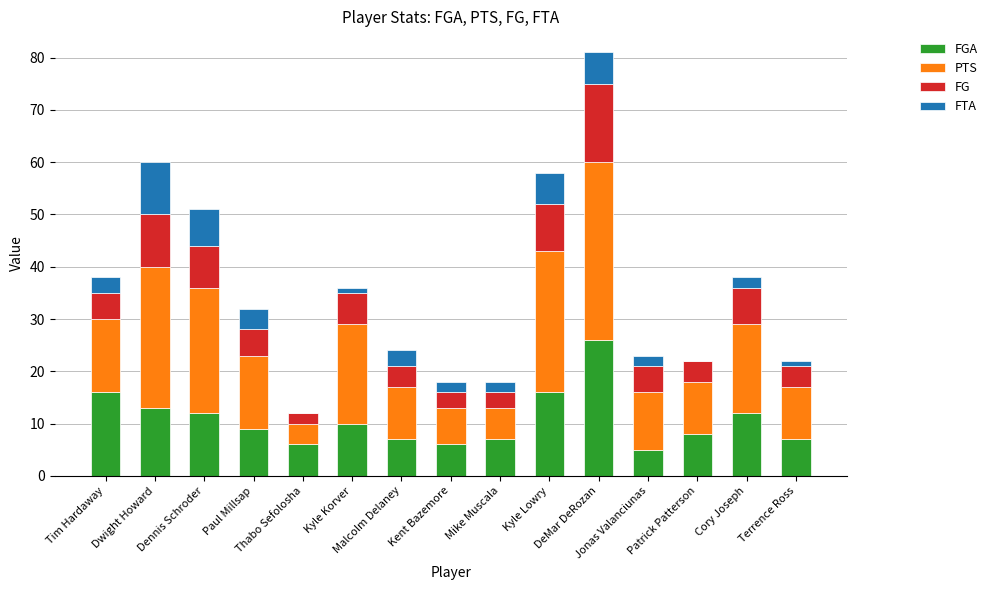

Rank the categories by FGA value from highest to lowest.

DeMar DeRozan, Tim Hardaway, Kyle Lowry, Dwight Howard, Dennis Schroder, Cory Joseph, Kyle Korver, Paul Millsap, Patrick Patterson, Malcolm Delaney, Mike Muscala, Terrence Ross, Thabo Sefolosha, Kent Bazemore, Jonas Valanciunas